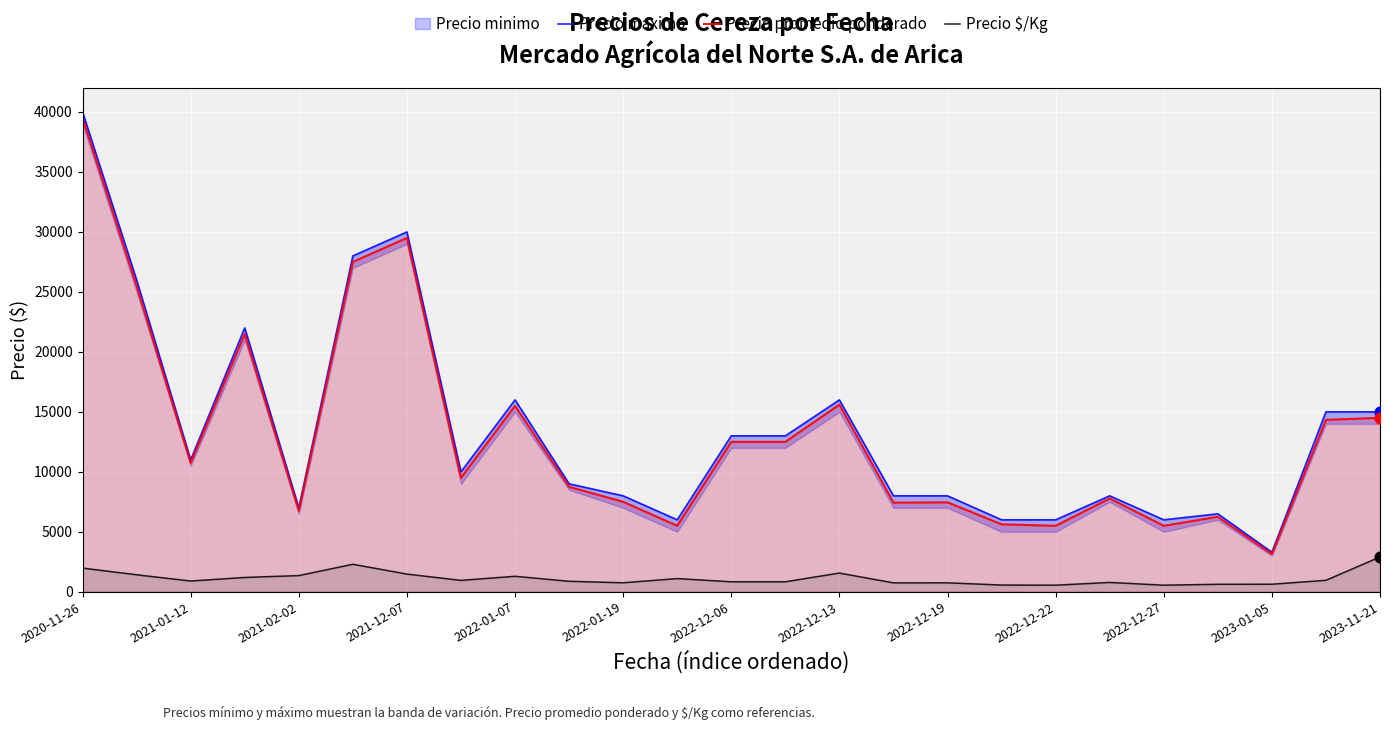

Which series contains the lowest Y value?

Precio $/Kg